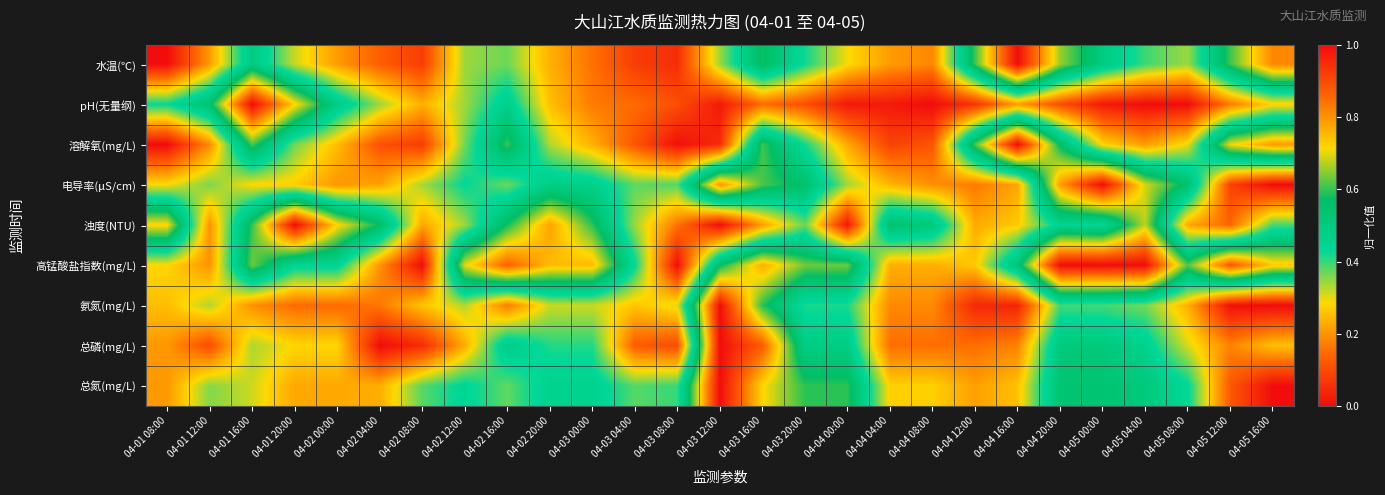

What is the total value across all series at 04-01 20:00?

3.8